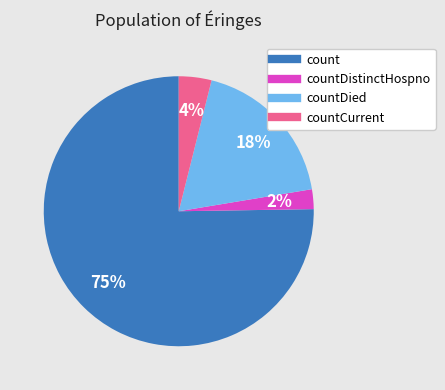

To the nearest percent, what is the average slice percentage?

25%